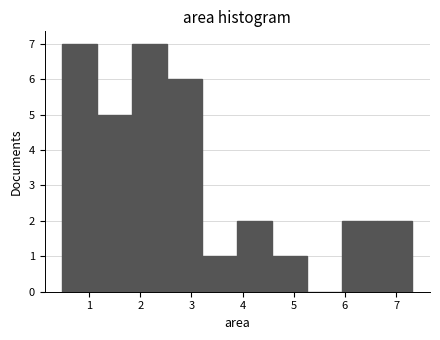

Reading left to right, list every bar in this chart as the range it spans on the x-axis followed by its height. Neither the bar edges nor the heights are printed on the chart, so give them approximately, as read against the axes.

0.5 to 1.2: 7
1.2 to 1.8: 5
1.8 to 2.5: 7
2.5 to 3.2: 6
3.2 to 3.9: 1
3.9 to 4.6: 2
4.6 to 5.3: 1
5.3 to 6.0: 0
6.0 to 6.6: 2
6.6 to 7.3: 2